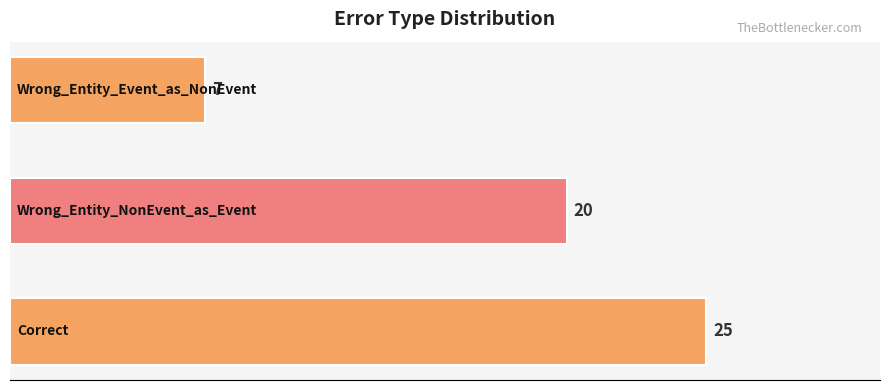

How many bars are there in total?

3